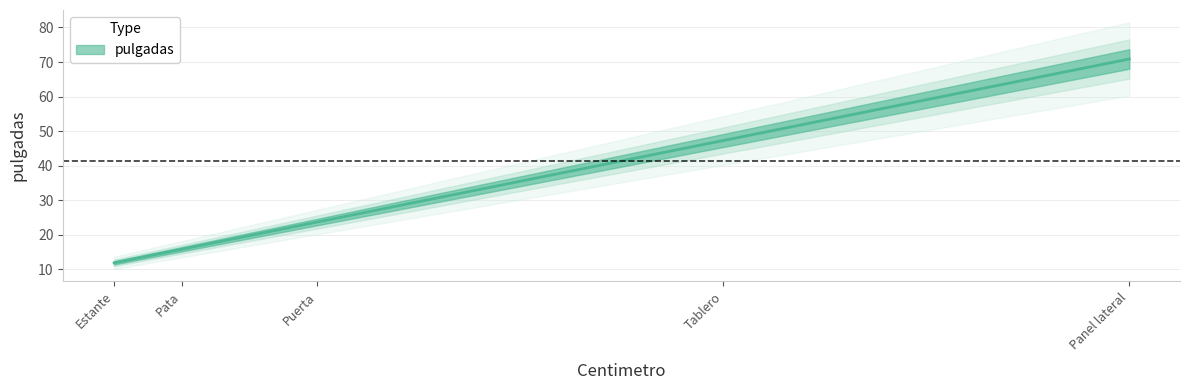

Is it true that the value at Panel lateral is 70.9?

True